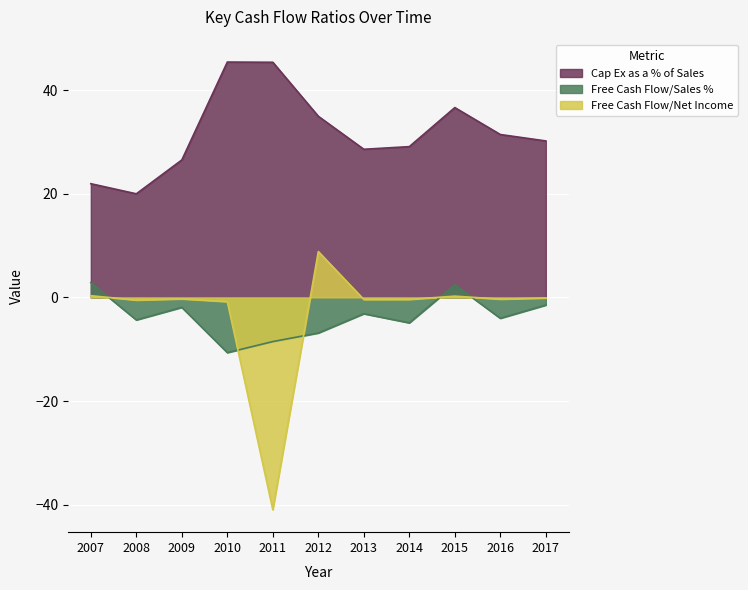

What is the minimum value for Cap Ex as a % of Sales?

20.0